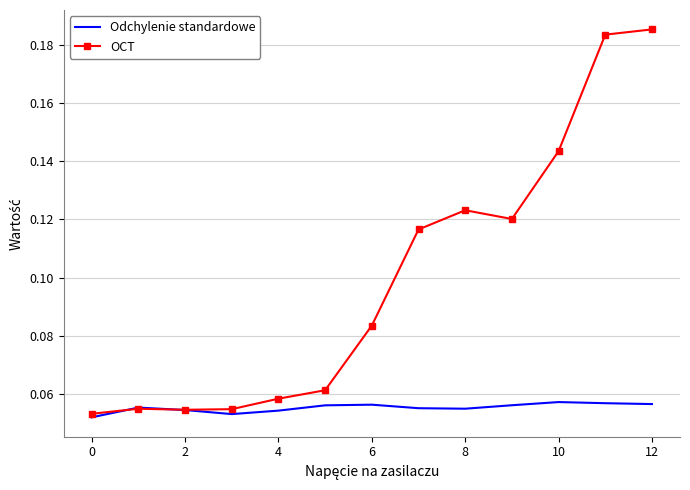

Rank the series by their average value, from highest to lowest.

OCT, Odchylenie standardowe